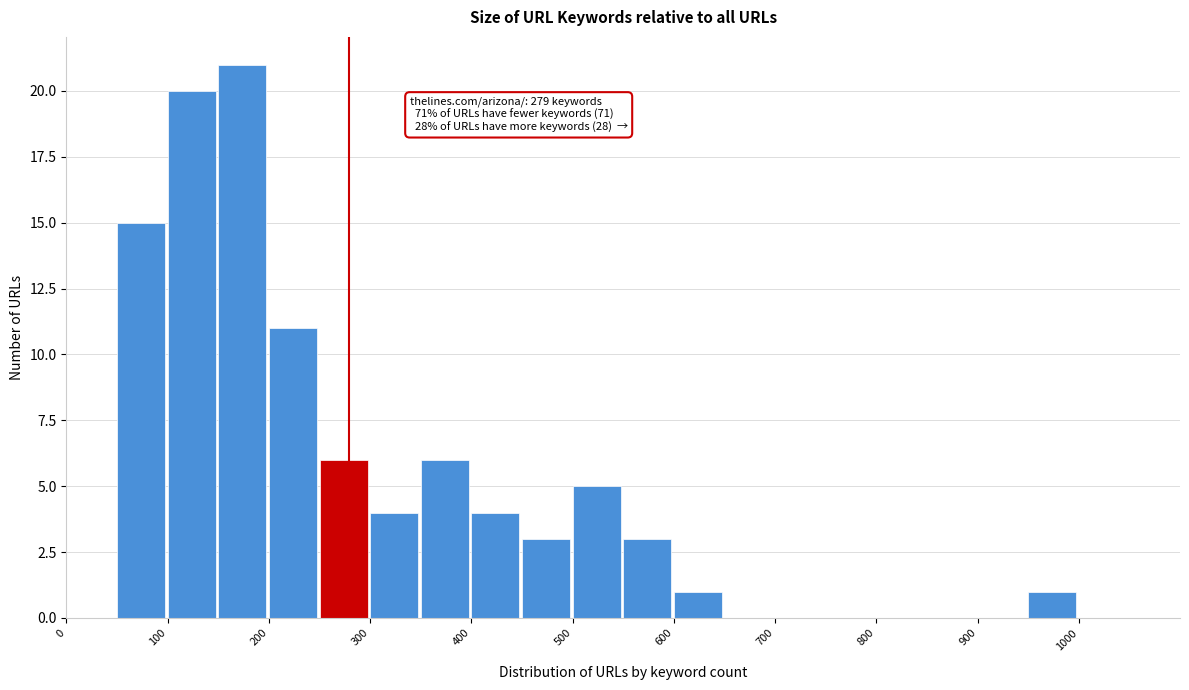

Over which range of the x-axis is the bar tallest?

150 to 200